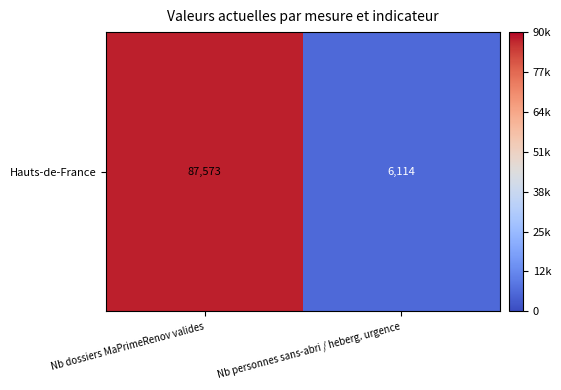

What is the sum of the values at Nb personnes sans-abri / heberg. urgence and Nb dossiers MaPrimeRenov valides?

93687